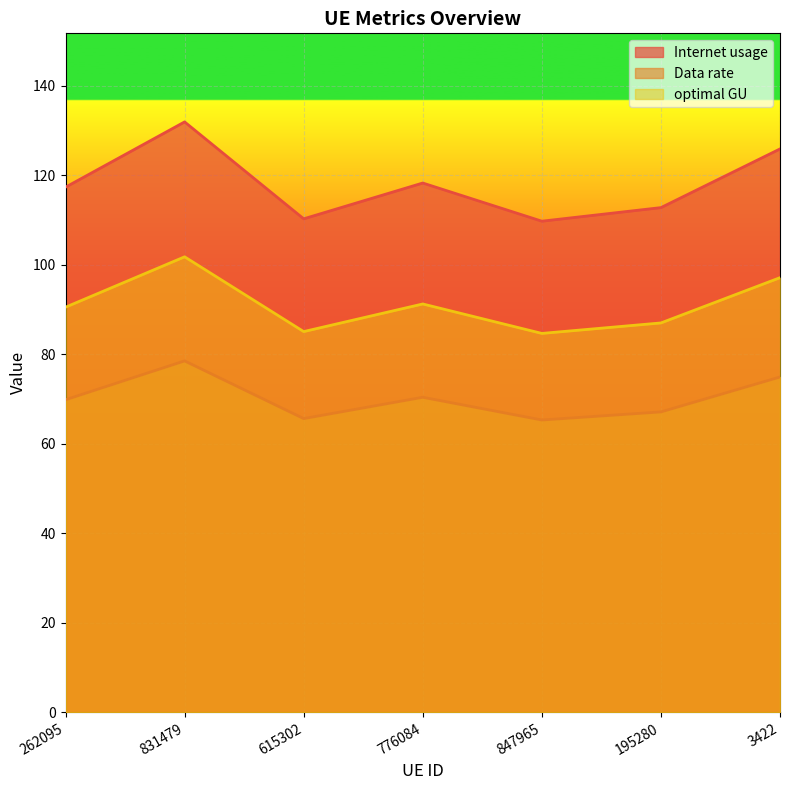

Reading left to right, list all the values displayed in this chart.

Internet usage: 117.4	131.9	110.3	118.3	109.8	112.8	125.9
Data rate: 69.9	78.5	65.6	70.4	65.3	67.1	74.9
optimal GU: 90.5	101.8	85.1	91.3	84.7	87.0	97.1